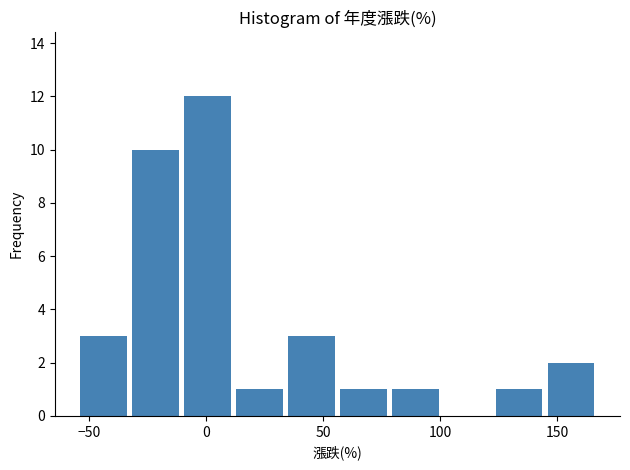

Reading left to right, list every bar in this chart as the range it spans on the x-axis followed by its height. Neither the bar edges nor the heights are printed on the chart, so give them approximately, as read against the axes.

-55 to -35: 3
-35 to -10: 10
-10 to 10: 12
10 to 35: 1
35 to 55: 3
55 to 80: 1
80 to 100: 1
100 to 125: 0
125 to 145: 1
145 to 165: 2